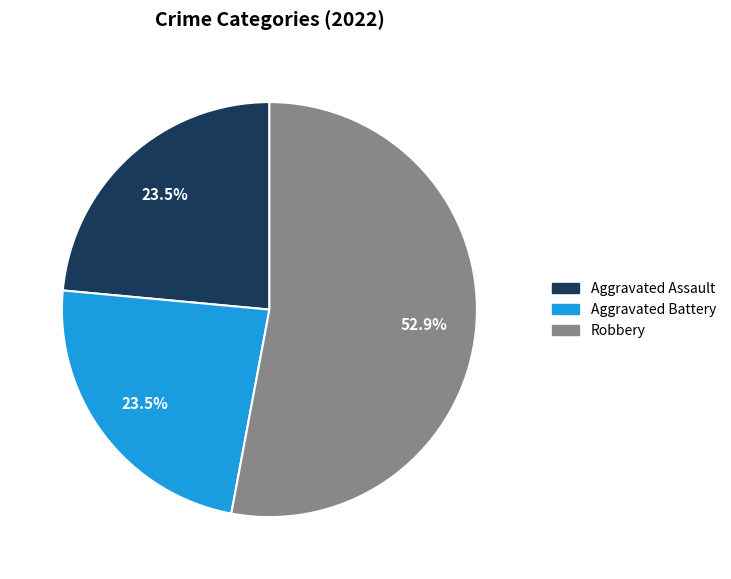

Is there a majority slice in this chart?

Yes